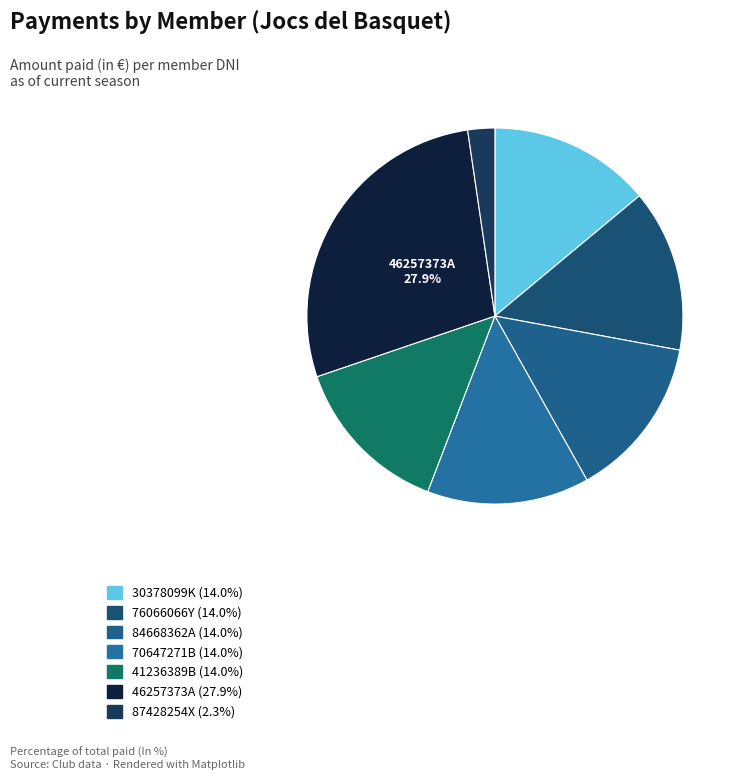

Is it true that 84668362A is 14% of the pie?

True